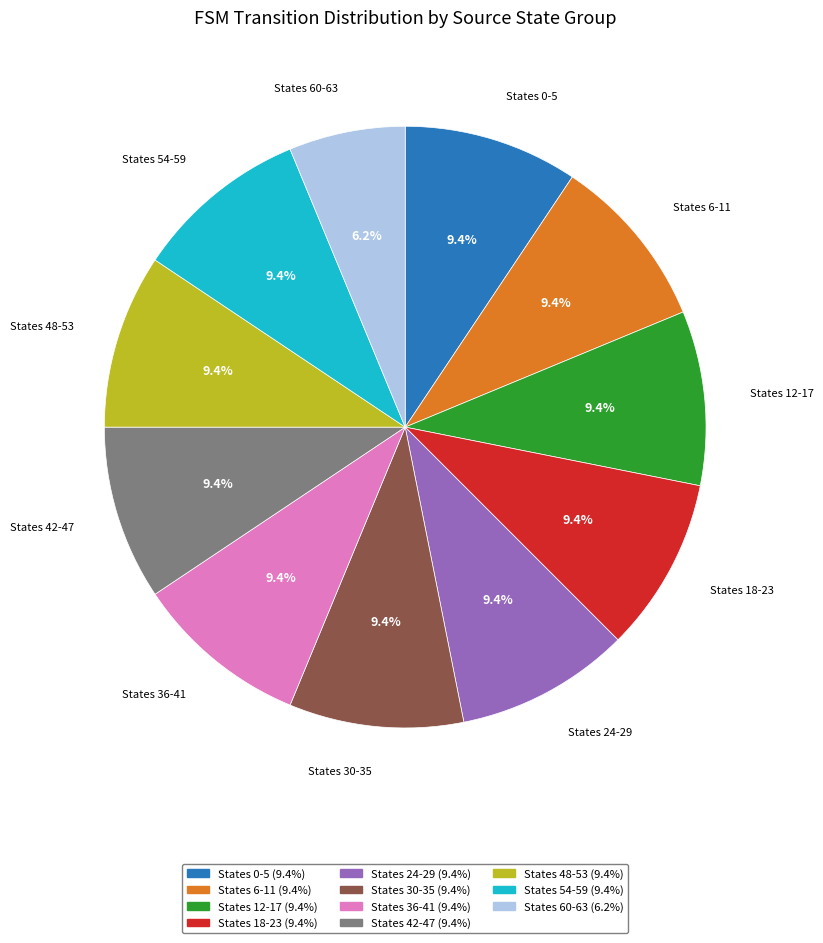

What is the ratio of the value at States 6-11 to the value at States 0-5?

1.0